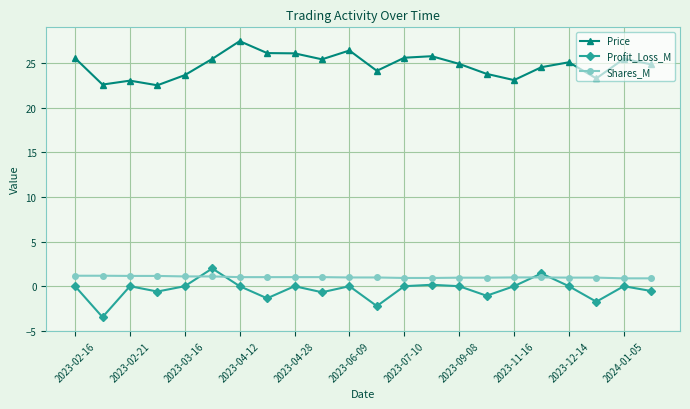

What is the maximum value for Profit_Loss_M?

2.0